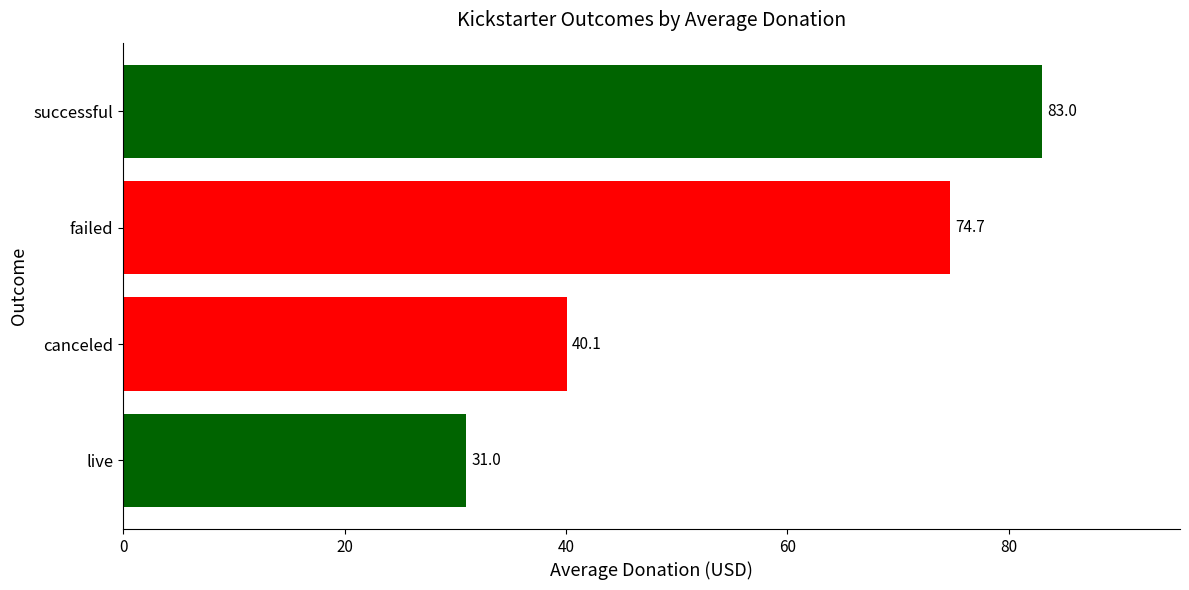

What is the greatest value displayed?

83.0